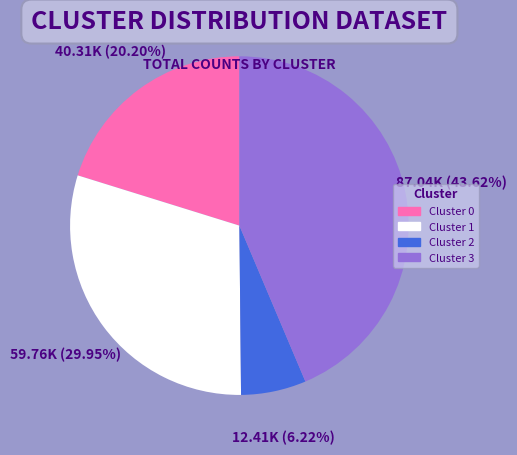

How much of the chart is everything except Cluster 1?

70.0%